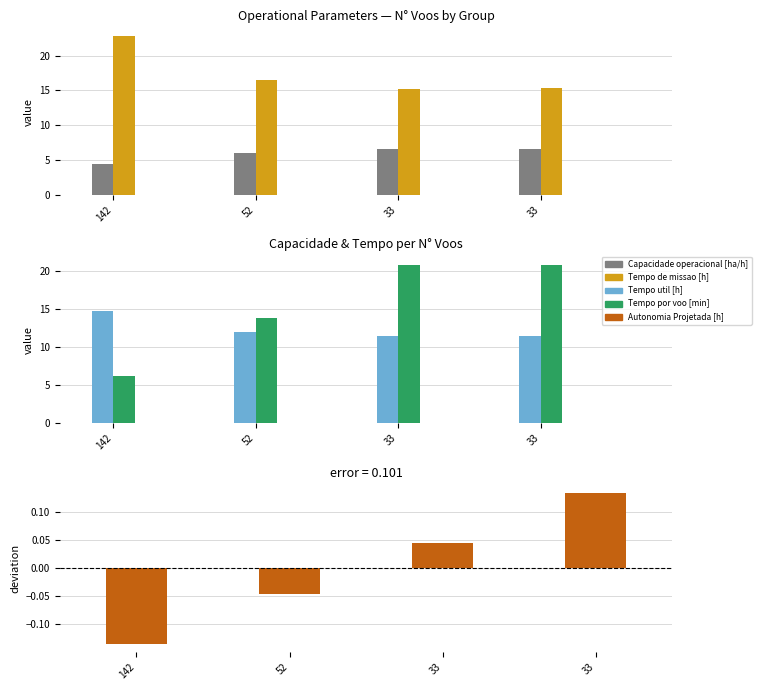

What is the maximum value for Capacidade operacional [ha/h]?

6.6